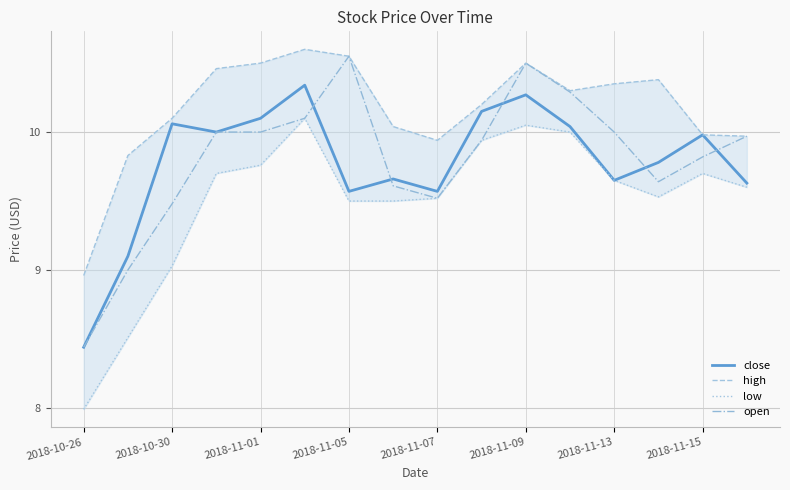

The close series shows 4.1 at 2018-11-05. True or false?

False